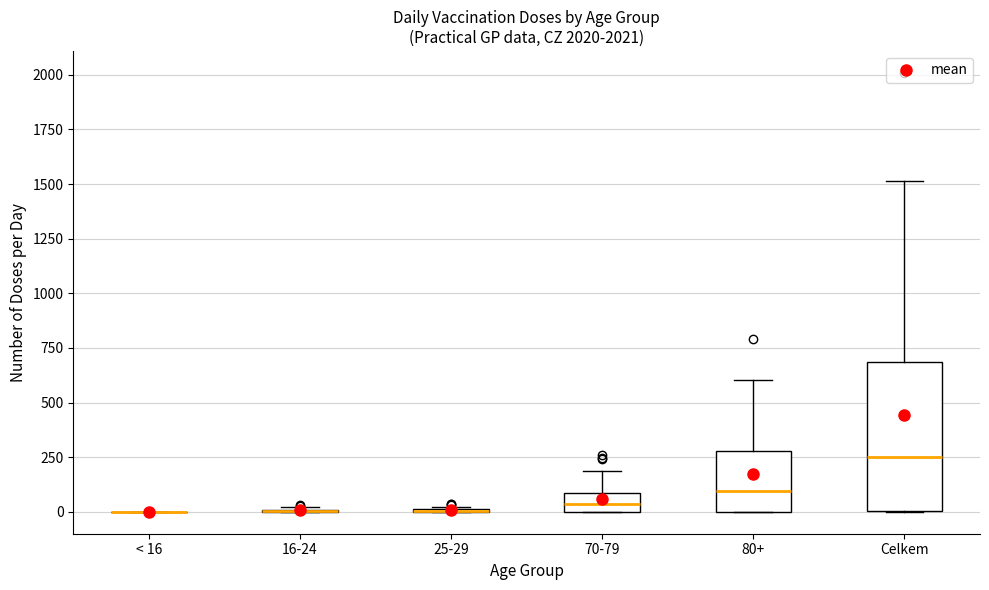

Reading left to right, read every box against the y-axis: the position of its median line, the range the box covers, and the ends of its whiskers. The values are not printed on the chart, so give them approximately, as read against the axis.

< 16: box collapsed to a line at 0, whiskers 0 to 0
16-24: box collapsed to a line at 0, whiskers 0 to 0
25-29: box collapsed to a line at 0, whiskers 0 to 0
70-79: median 50, box 0 to 100, whiskers 0 to 200
80+: median 100, box 0 to 300, whiskers 0 to 600
Celkem: median 250, box 0 to 700, whiskers 0 to 1500